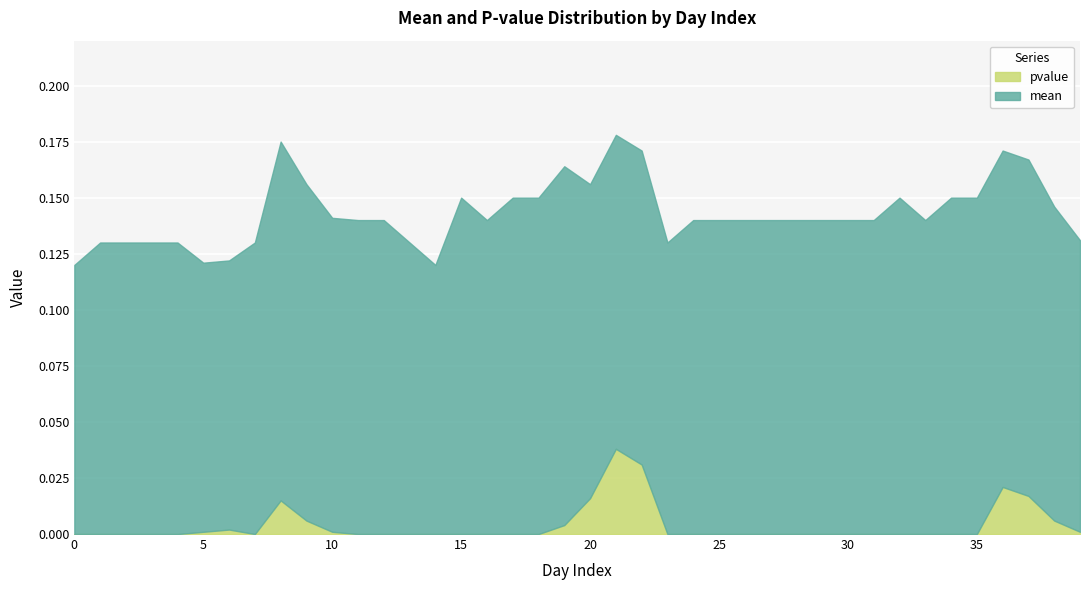

Rank the series by their average value, from highest to lowest.

mean, pvalue